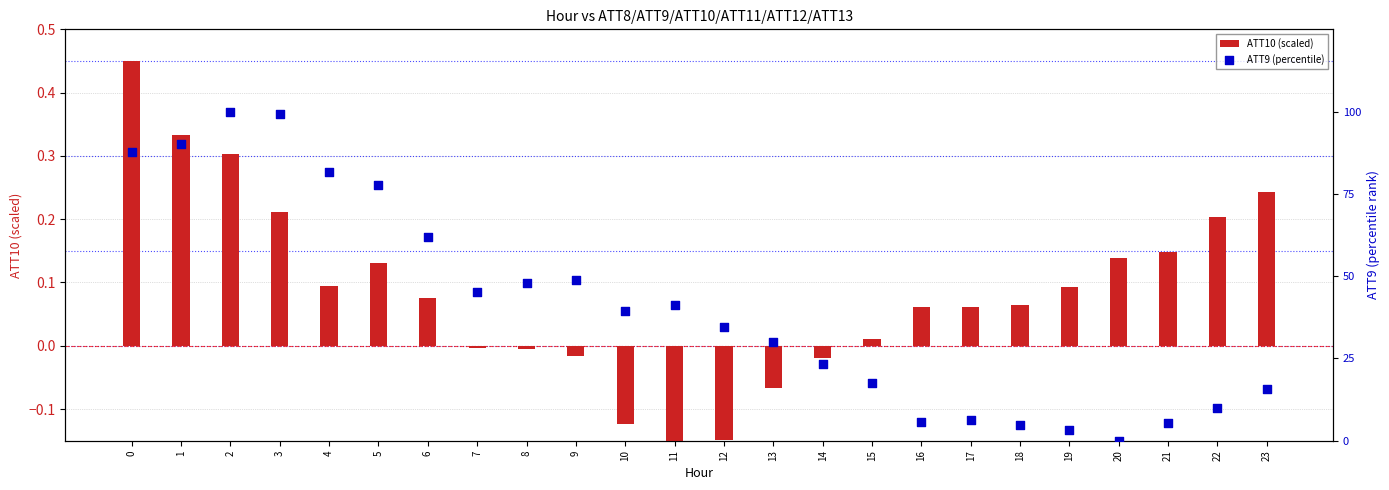

At how many categories does at least one series exceed 29?

14